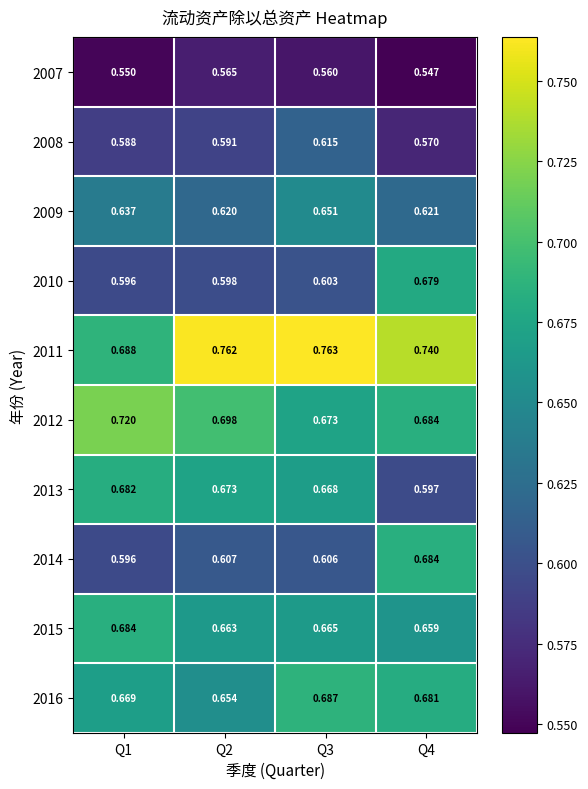

Which series has the largest total across all categories?

2011